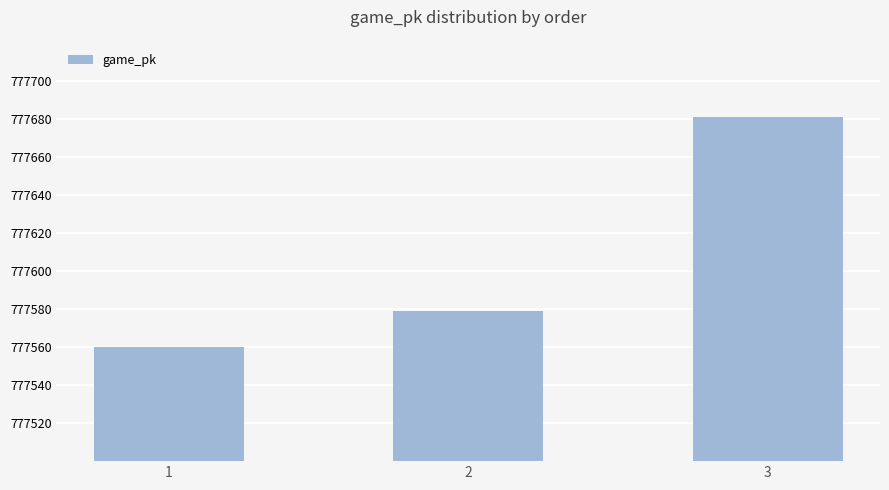

What is the difference between the values at 3 and 1?

121